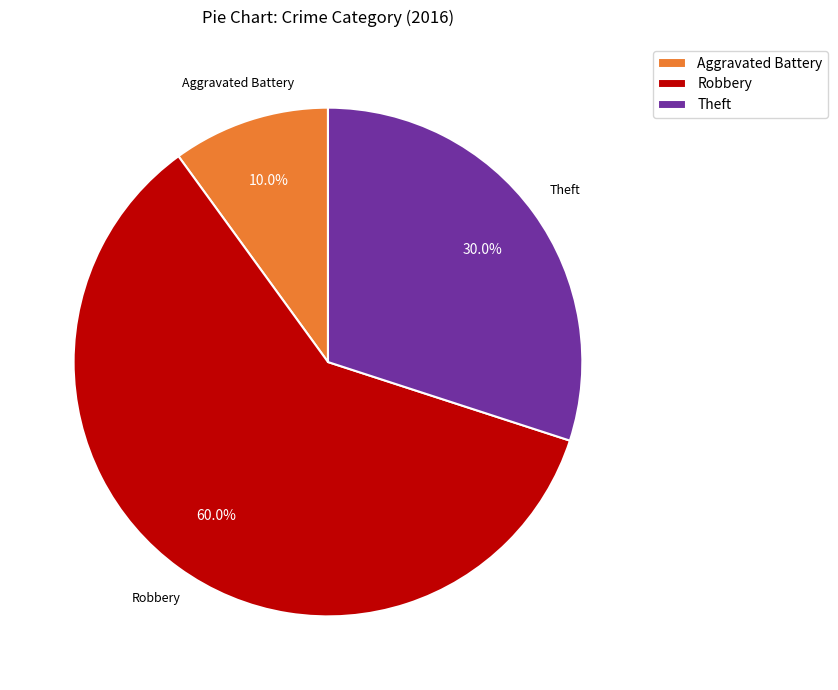

How much of the chart is everything except Robbery?

40.0%